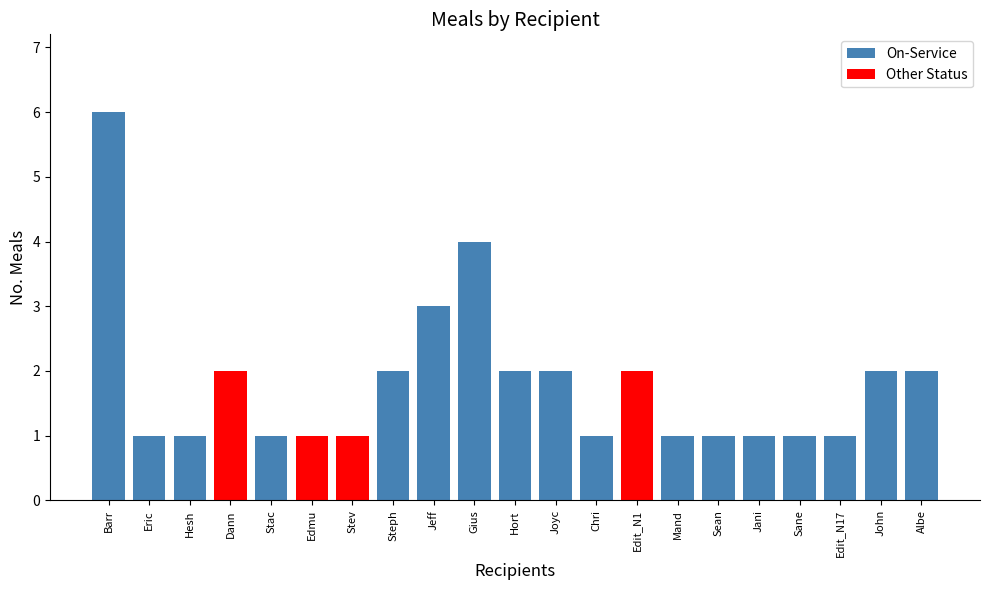

Which has a higher value, Stev or Stac?

Stev